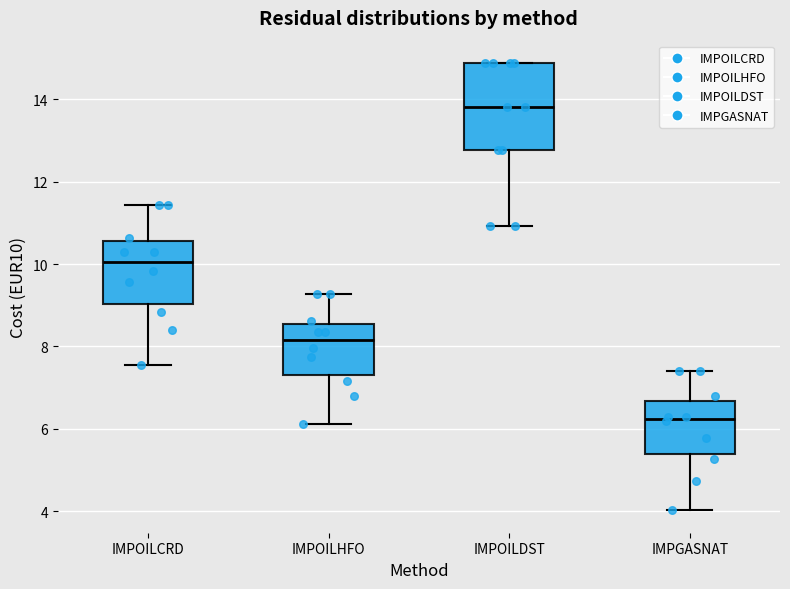

Reading left to right, read every box against the y-axis: the position of its median line, the range the box covers, and the ends of its whiskers. The values are not printed on the chart, so give them approximately, as read against the axis.

IMPOILCRD: median 10.0, box 9.0 to 10.6, whiskers 7.6 to 11.4
IMPOILHFO: median 8.2, box 7.4 to 8.6, whiskers 6.2 to 9.2
IMPOILDST: median 13.8, box 12.8 to 14.8, whiskers 11.0 to 14.8
IMPGASNAT: median 6.2, box 5.4 to 6.6, whiskers 4.0 to 7.4